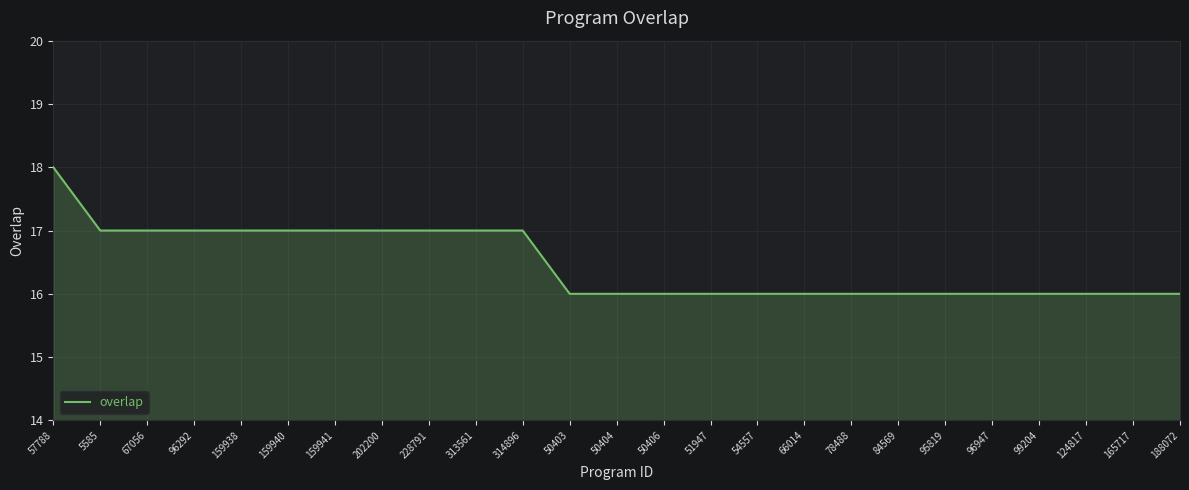

What is the minimum value shown in the chart?

16